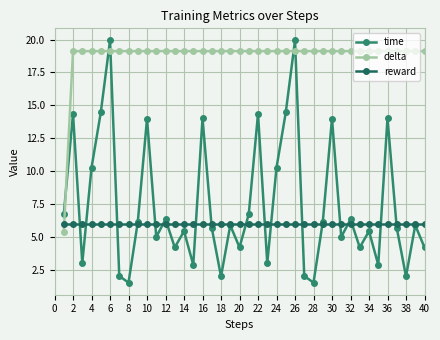

Does the chart have visible grid lines?

Yes